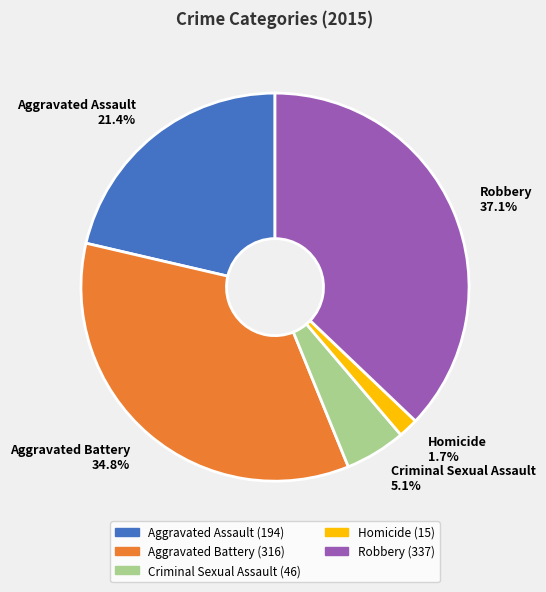

To the nearest percent, what is the difference between the Aggravated Battery and Robbery slice percentages?

2%